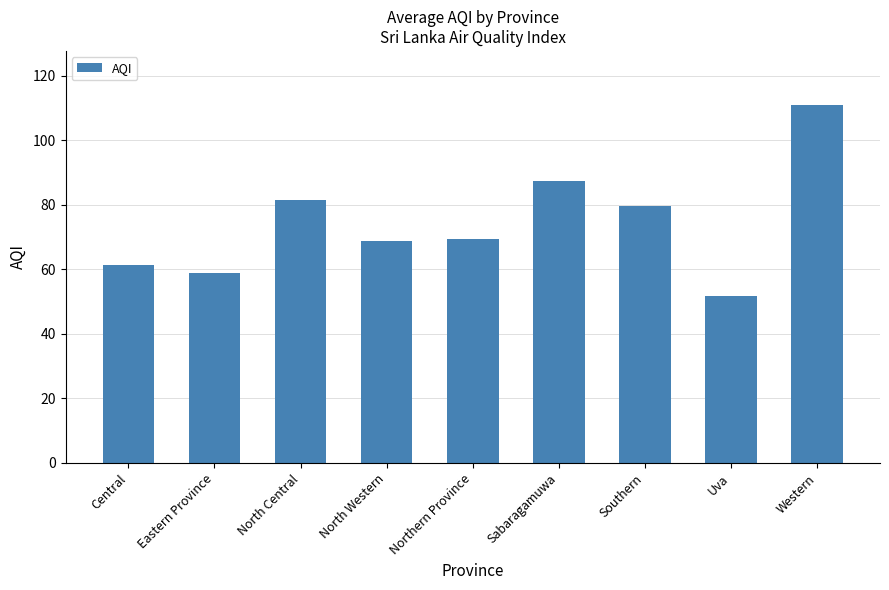

Is it true that the value at North Western is 15.3?

False